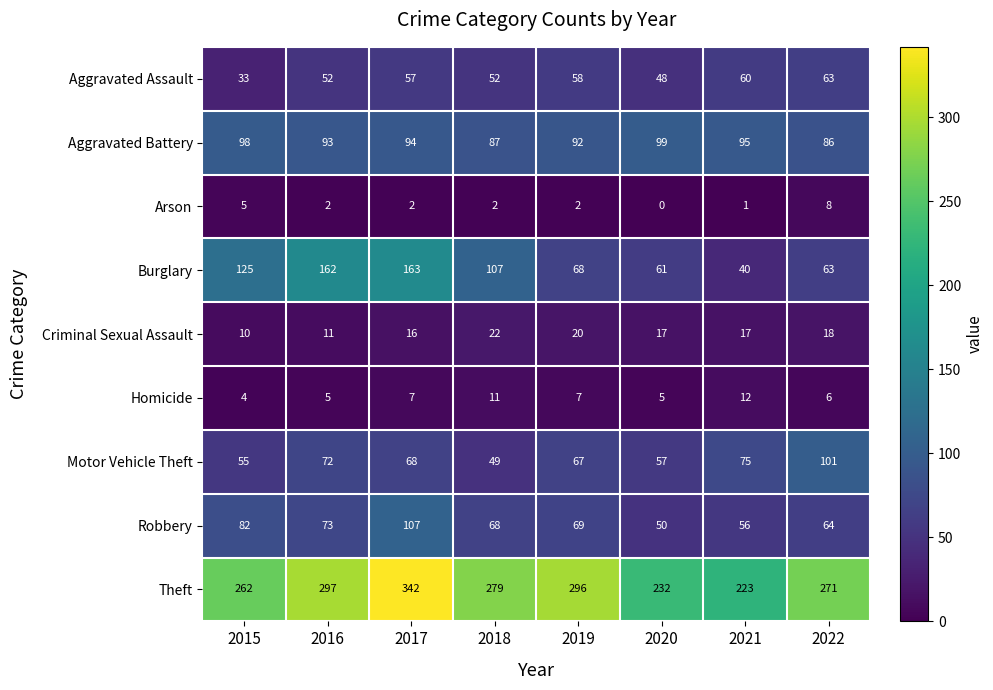

How many series are shown in this chart?

9